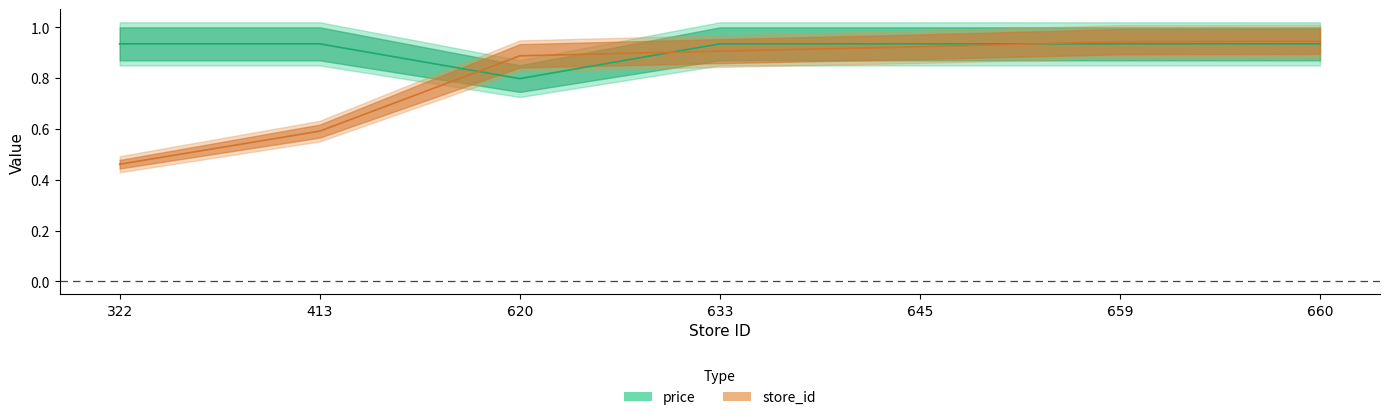

Is it true that store_id equals 0.9 at 659?

True